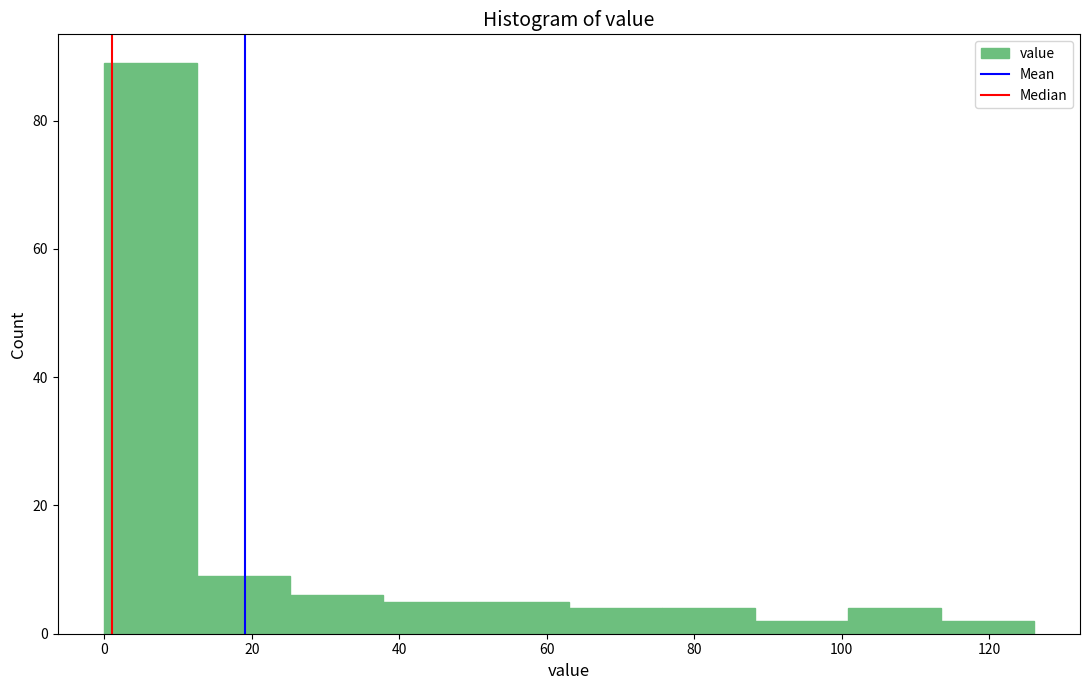

Reading left to right, list every bar in this chart as the range it spans on the x-axis followed by its height. Neither the bar edges nor the heights are printed on the chart, so give them approximately, as read against the axes.

0.0 to 12.6: 90
12.6 to 25.2: 10
25.2 to 37.8: 6
37.8 to 50.4: 6
50.4 to 63.0: 6
63.0 to 75.6: 4
75.6 to 88.2: 4
88.2 to 100.8: 2
100.8 to 113.4: 4
113.4 to 126.0: 2